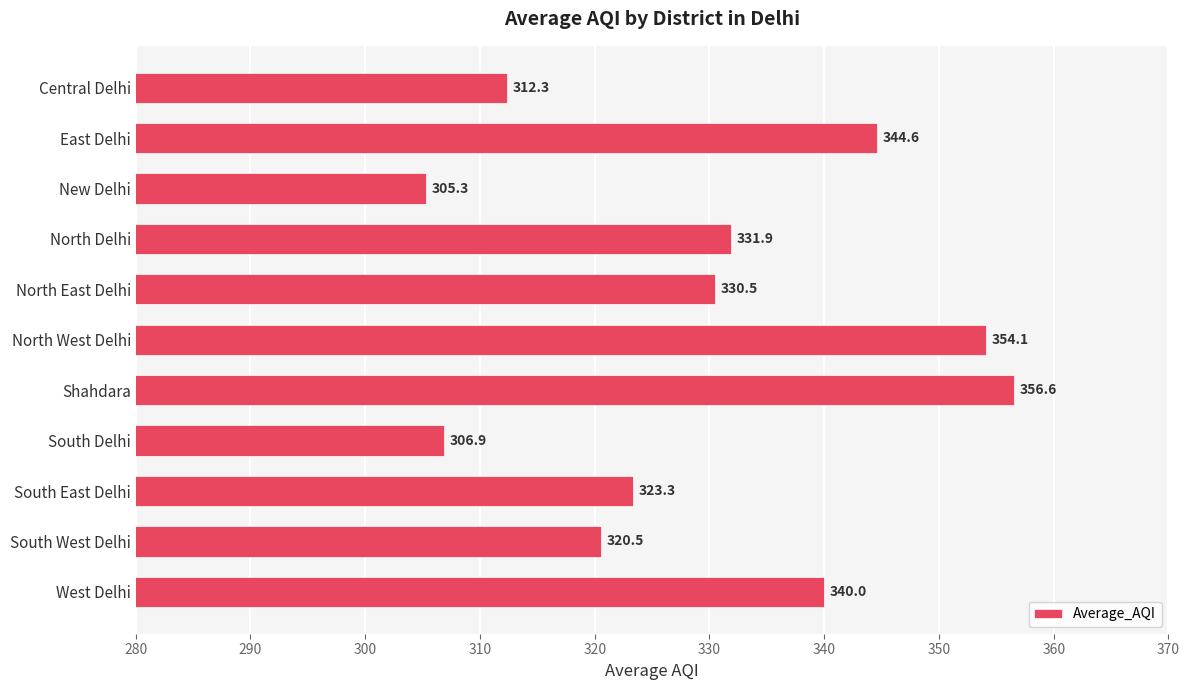

Is it true that the value at North East Delhi is 330.5?

True